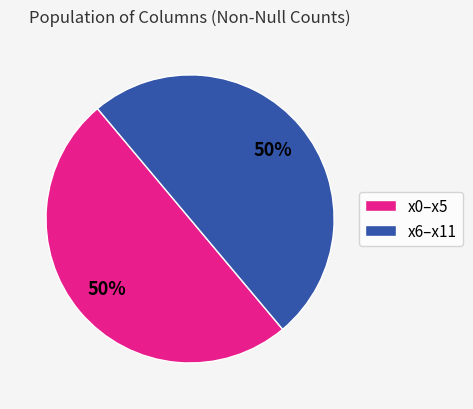

Is it true that x0–x5 is 50% of the pie?

True